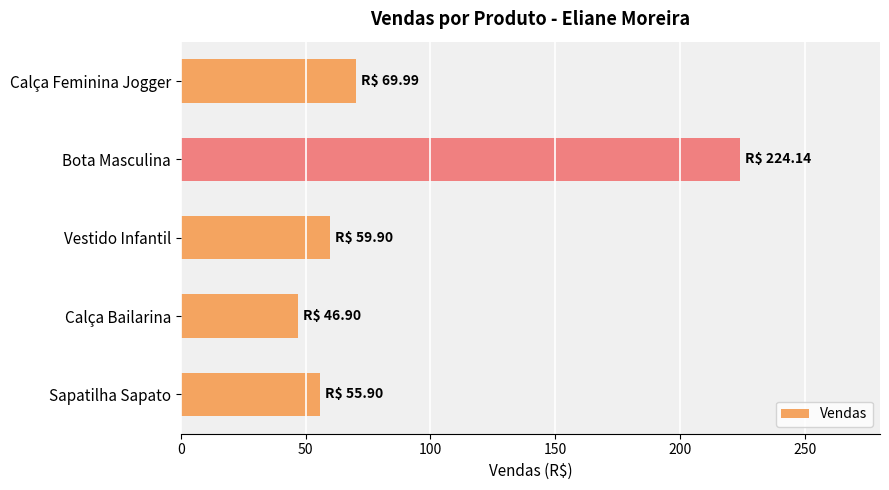

True or false: the data shows 55.9 at Sapatilha Sapato.

True